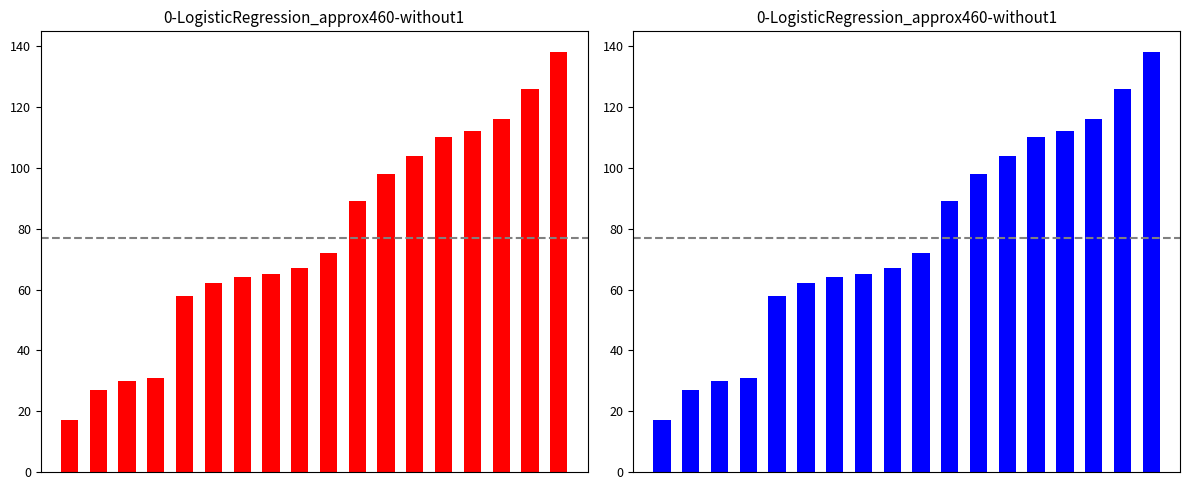

What is the ratio of the value at 1 to the value at 15?

0.2